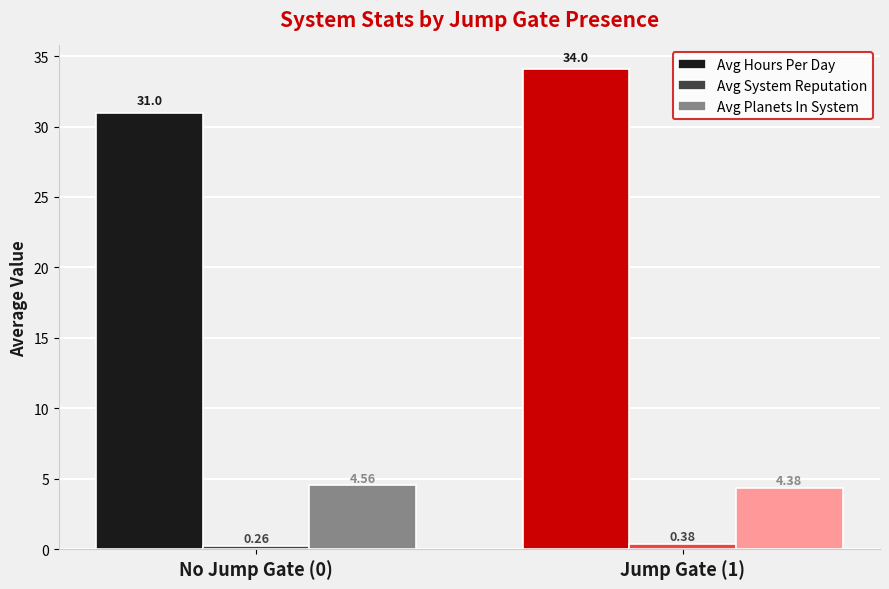

At which category is the sum across all series the highest?

Jump Gate (1)